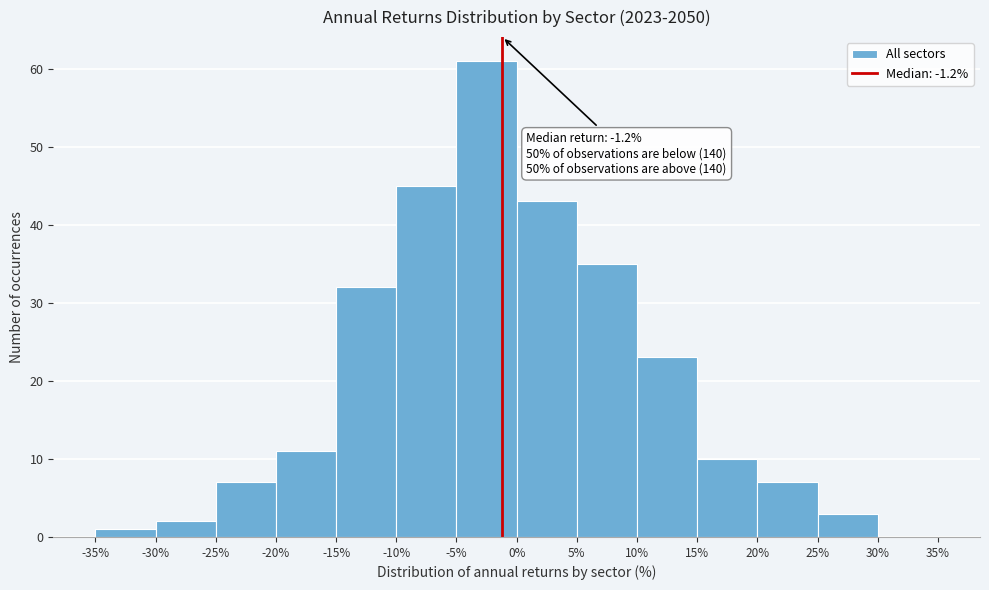

Over which range of the x-axis is the bar tallest?

-5% to 0%